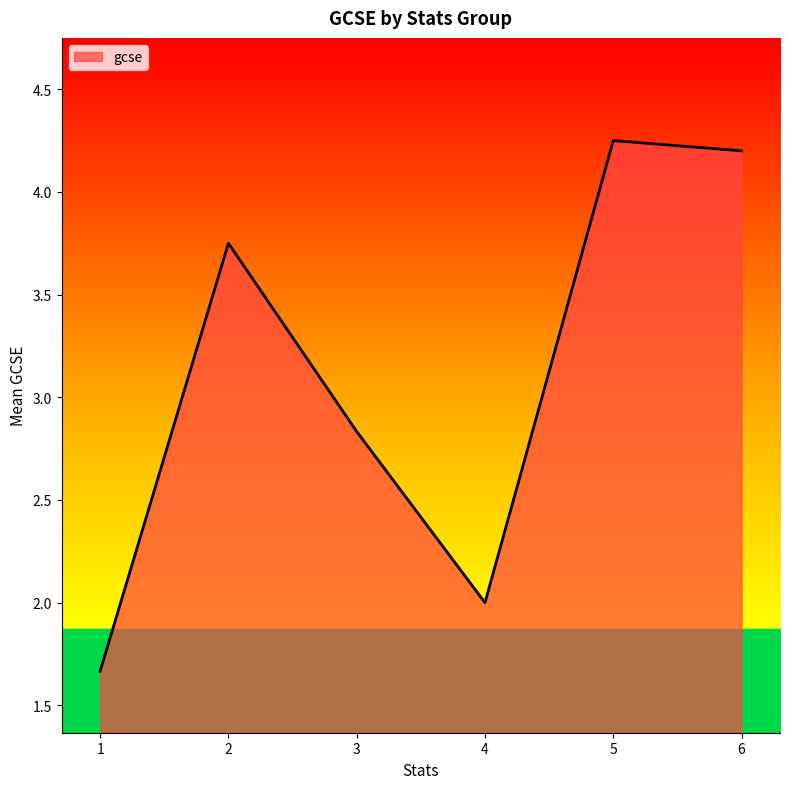

How many lines are shown in the chart?

1